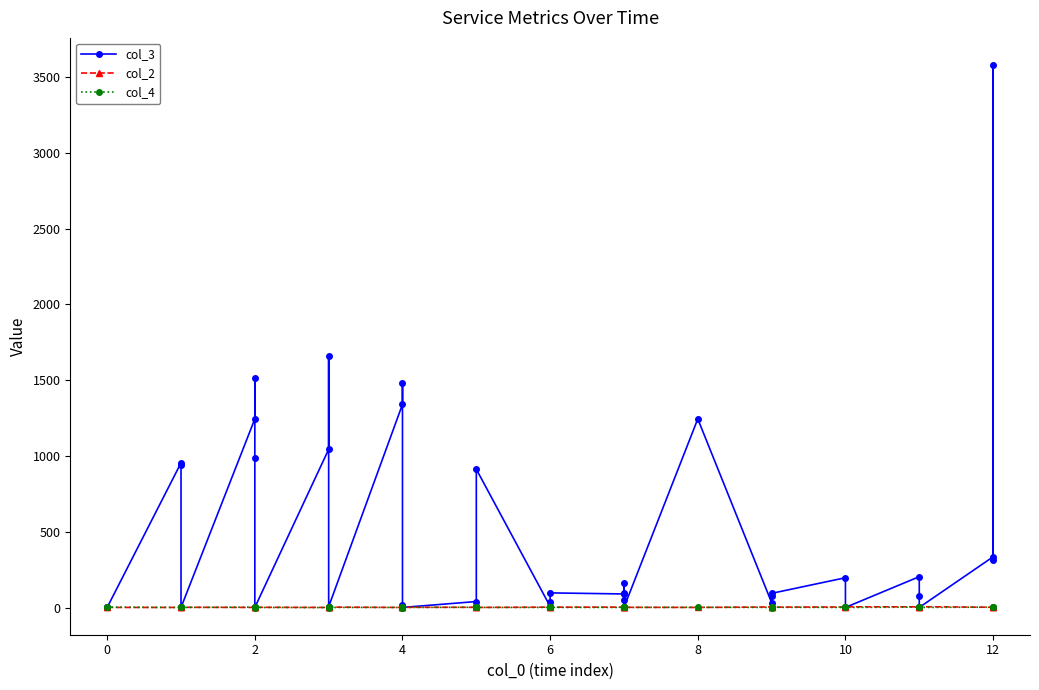

How many times do col_3 and col_4 cross each other?

1